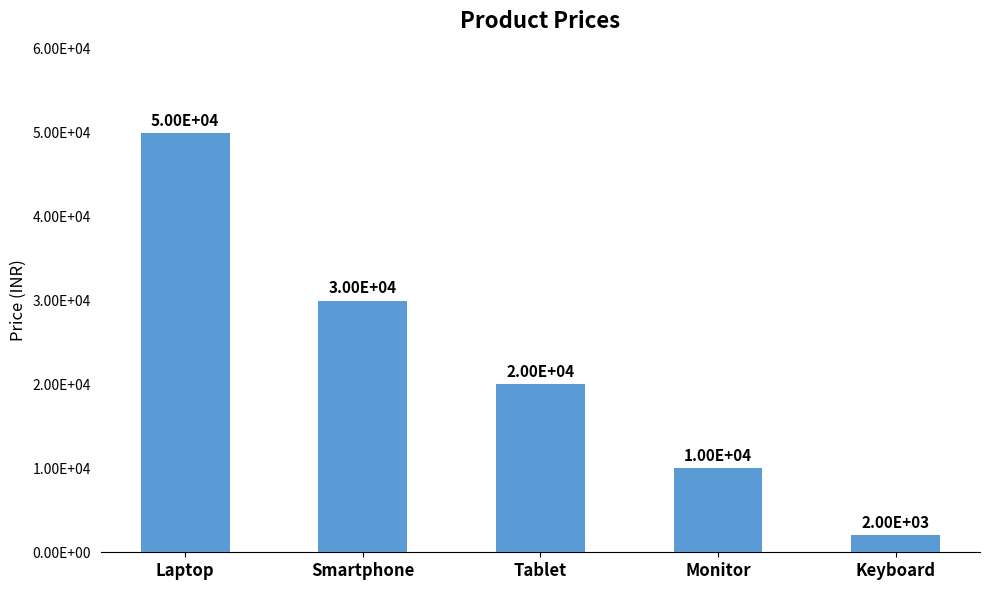

Rank the categories by value from lowest to highest.

Keyboard, Monitor, Tablet, Smartphone, Laptop